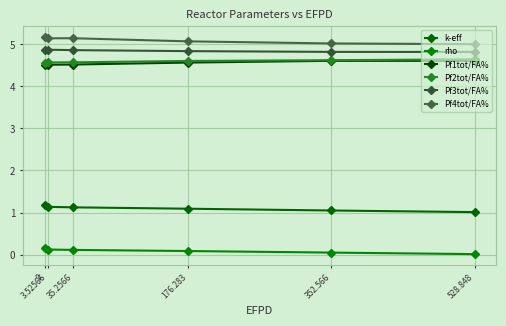

Rank the categories by Pf2tot/FA% value from highest to lowest.

528.848, 352.566, 176.283, 35.2566, 3.52566, 0